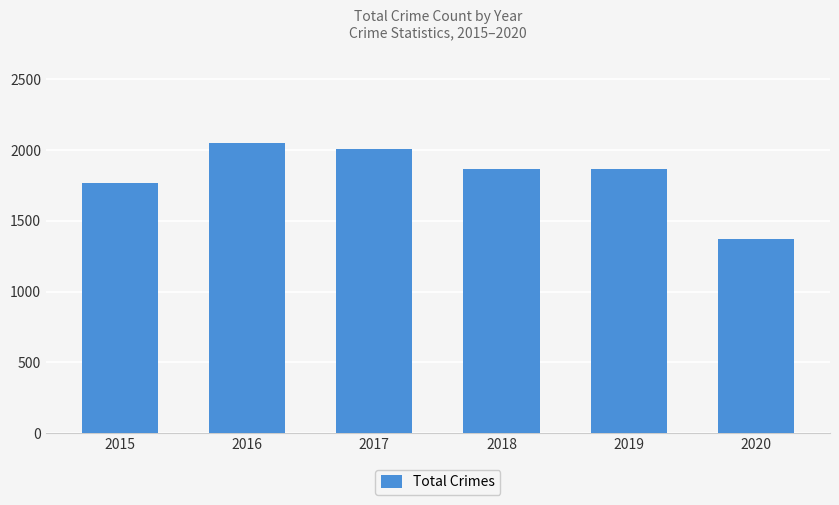

How many bars are there in total?

6